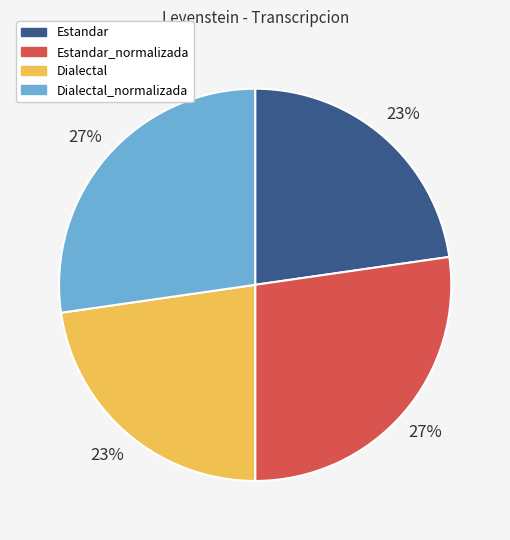

True or false: Dialectal accounts for 23% of the total.

True